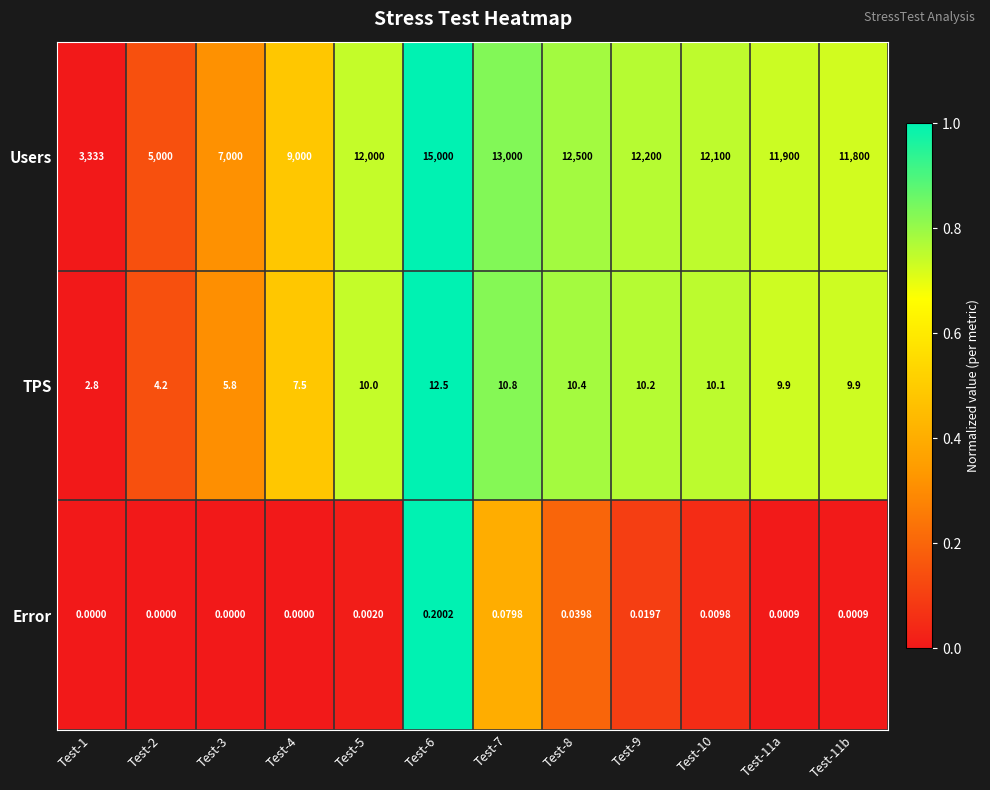

Which series has the largest total across all categories?

Users